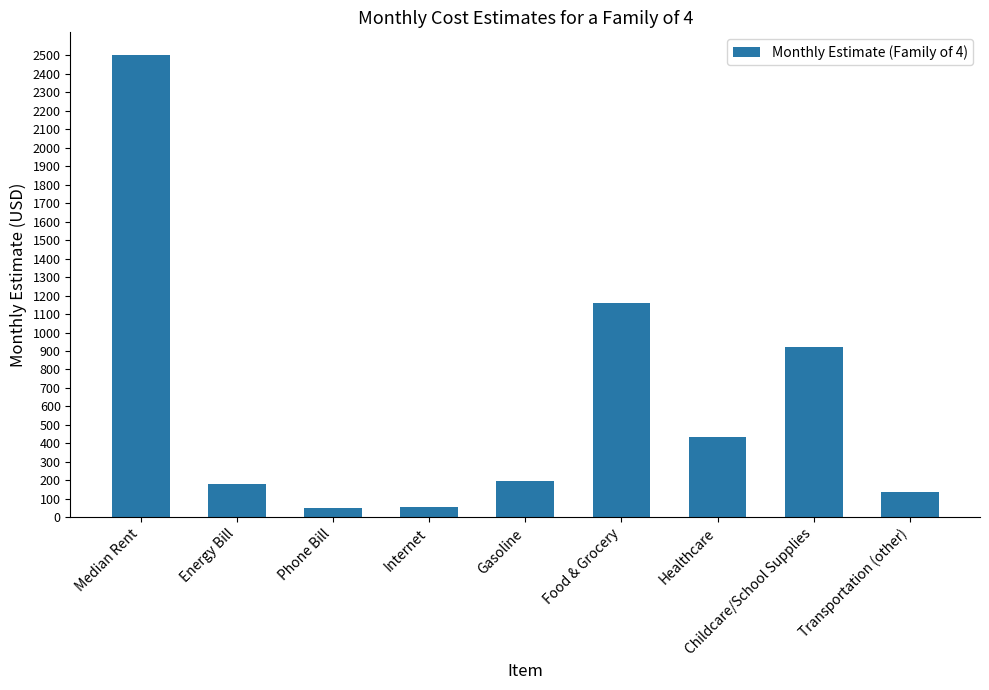

What is the smallest value displayed?

49